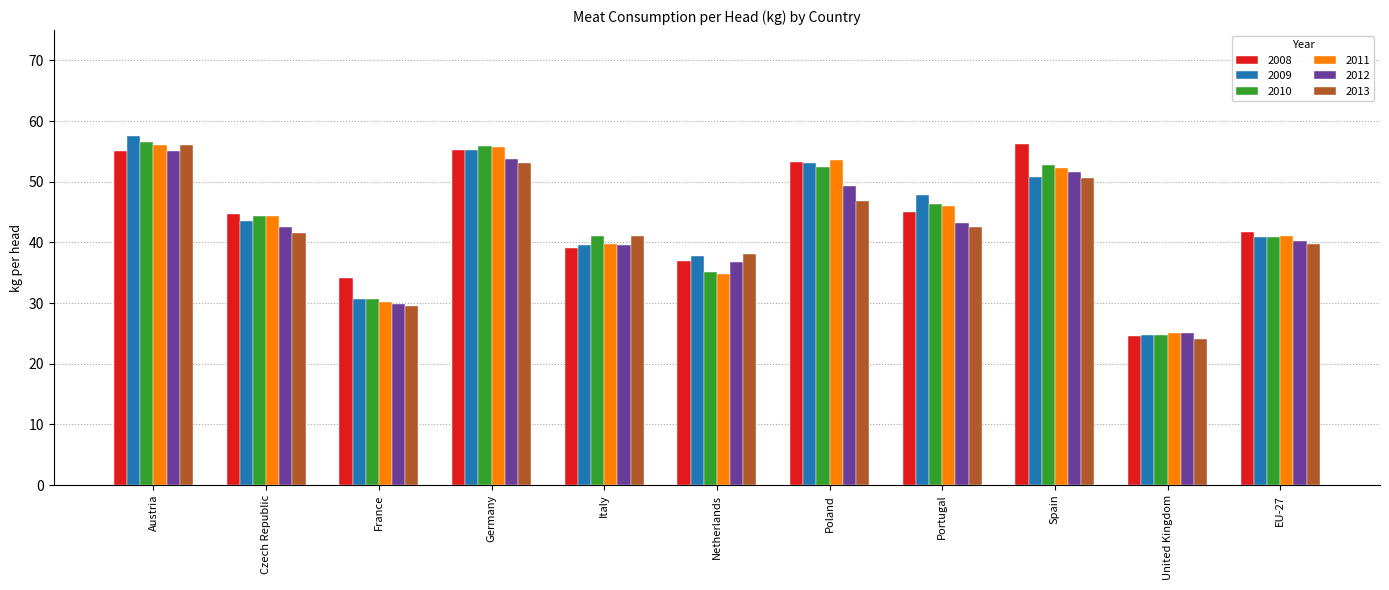

How many data points does each series have?

11